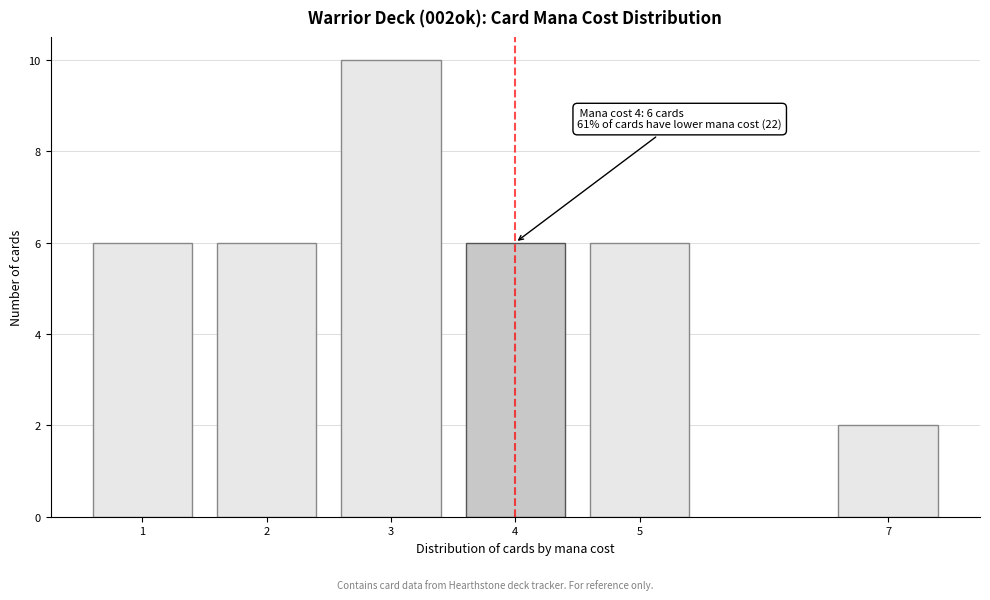

Reading left to right, extract all data points from this chart.

6	6	10	6	6	2